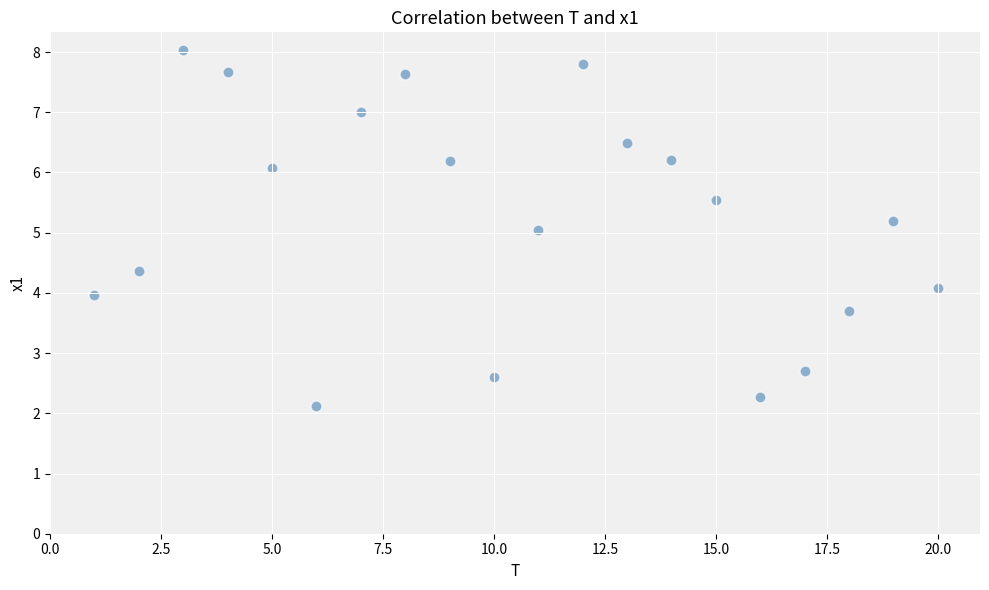

What is the range of X values (max minus min)?

19.0